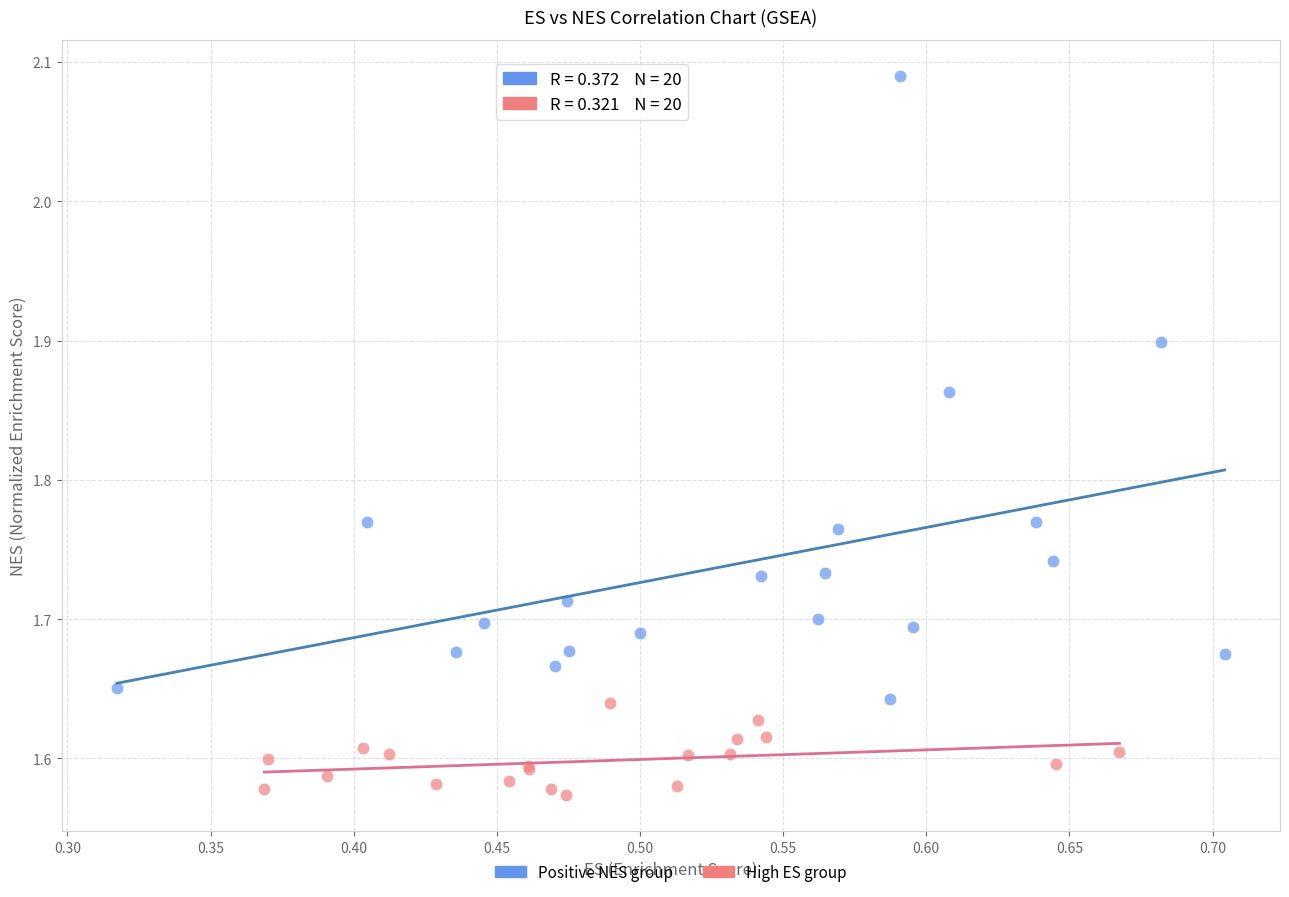

Which series reaches the minimum Y coordinate?

High ES group